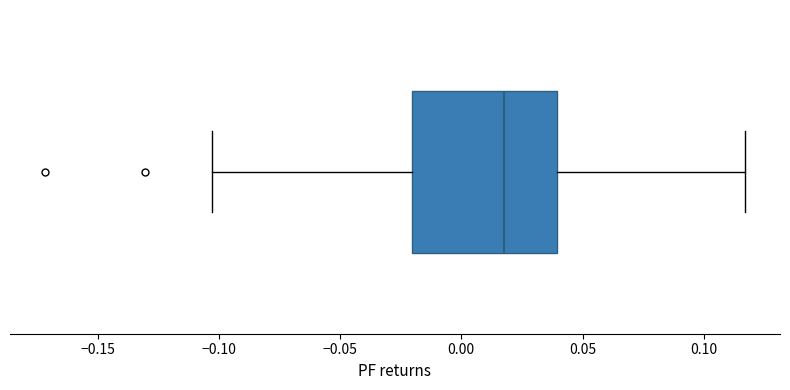

Transcribe this box plot: give where the median line is, the range the box spans, and where the two whiskers end, as read against the x-axis. The values are not printed on the chart, so give them approximately, as read against the axis.

median 0.020, box -0.020 to 0.040, whiskers -0.105 to 0.115